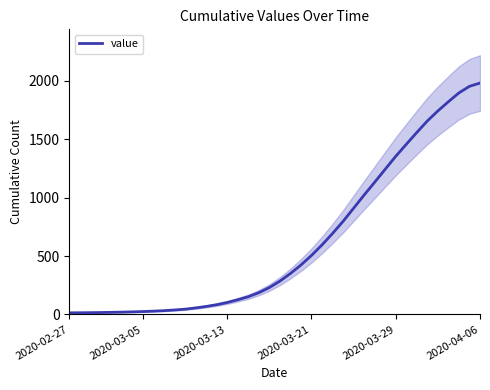

What is the highest value of the value series?

1980.2